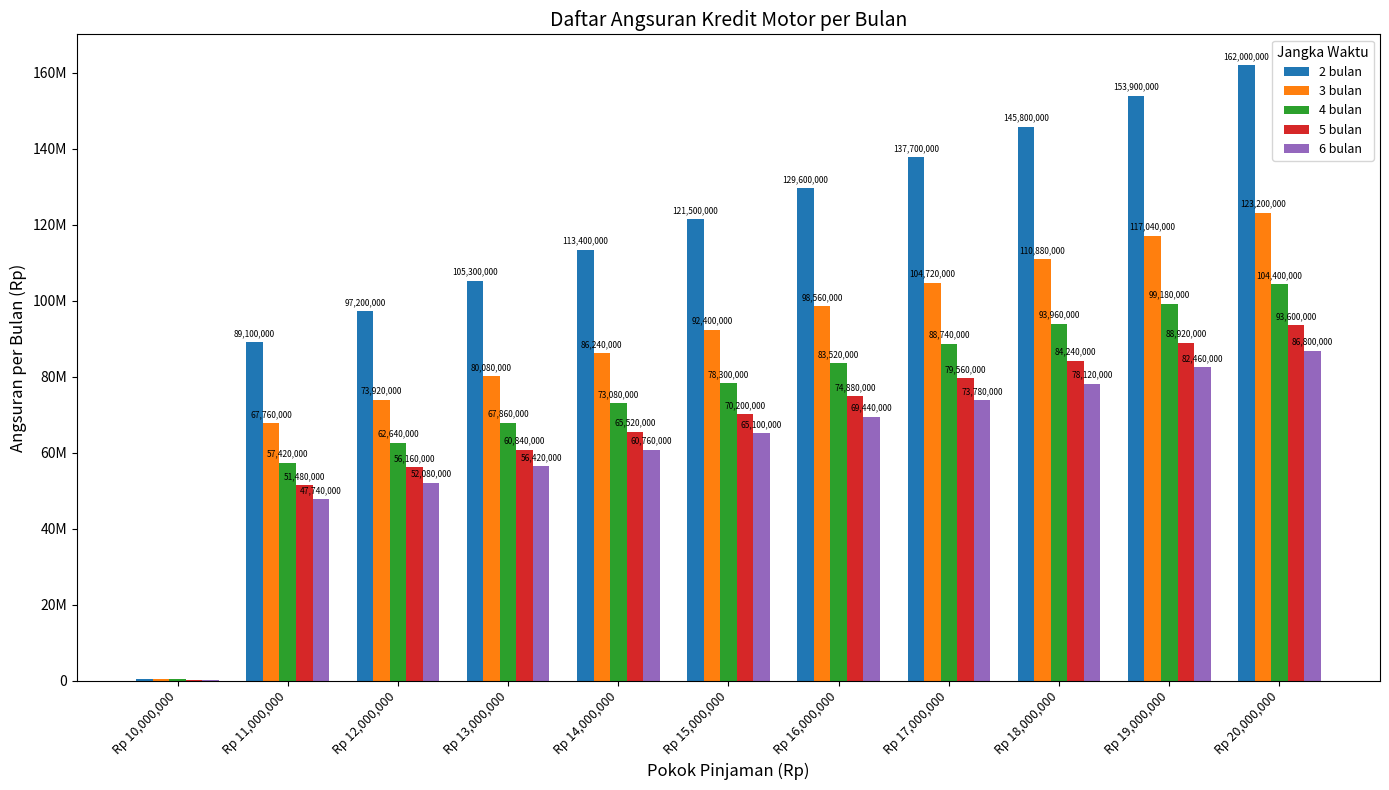

Which series has the largest total across all categories?

2 bulan